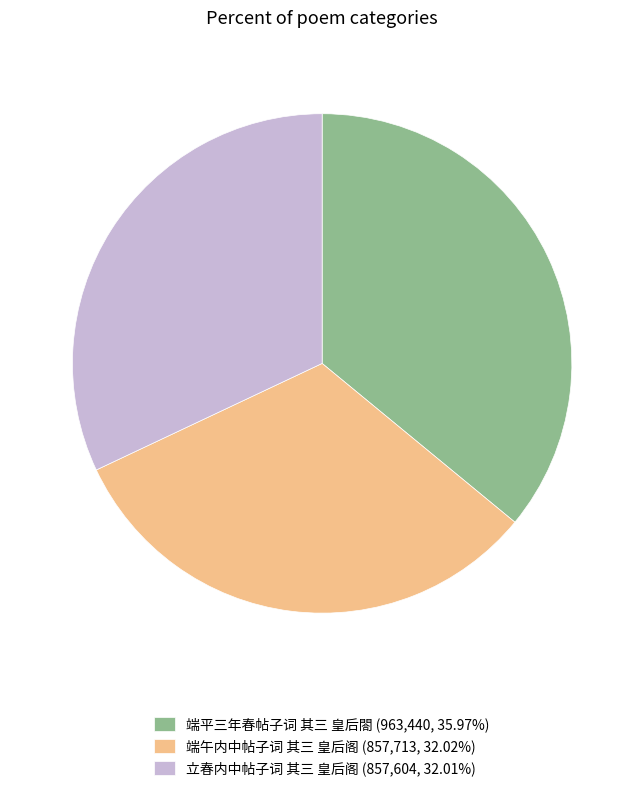

Is it true that 立春内中帖子词 其三 皇后阁 is 32% of the pie?

True